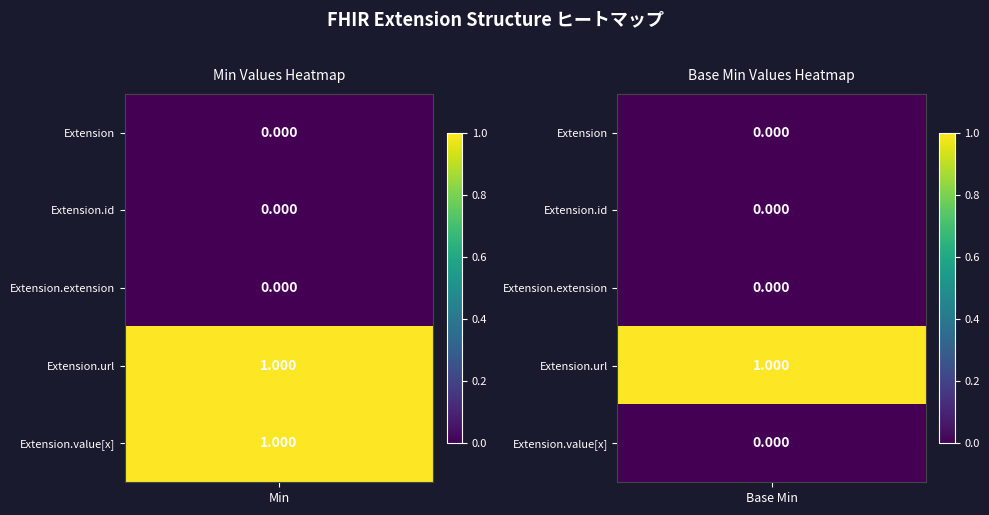

How many Extension.value[x] values are between 0 and 1?

2